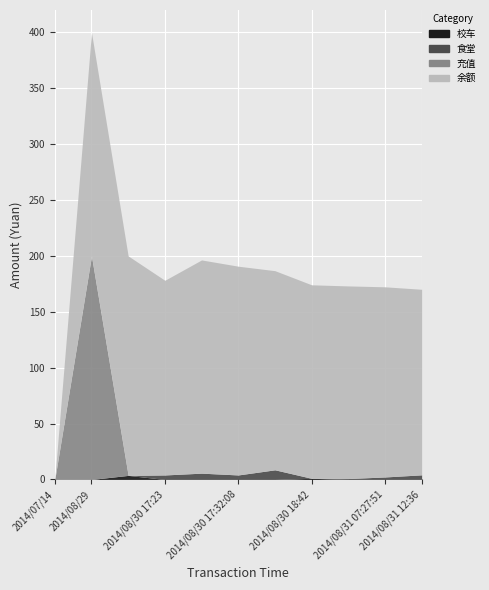

True or false: 校车 and 充值 cross at least once.

False